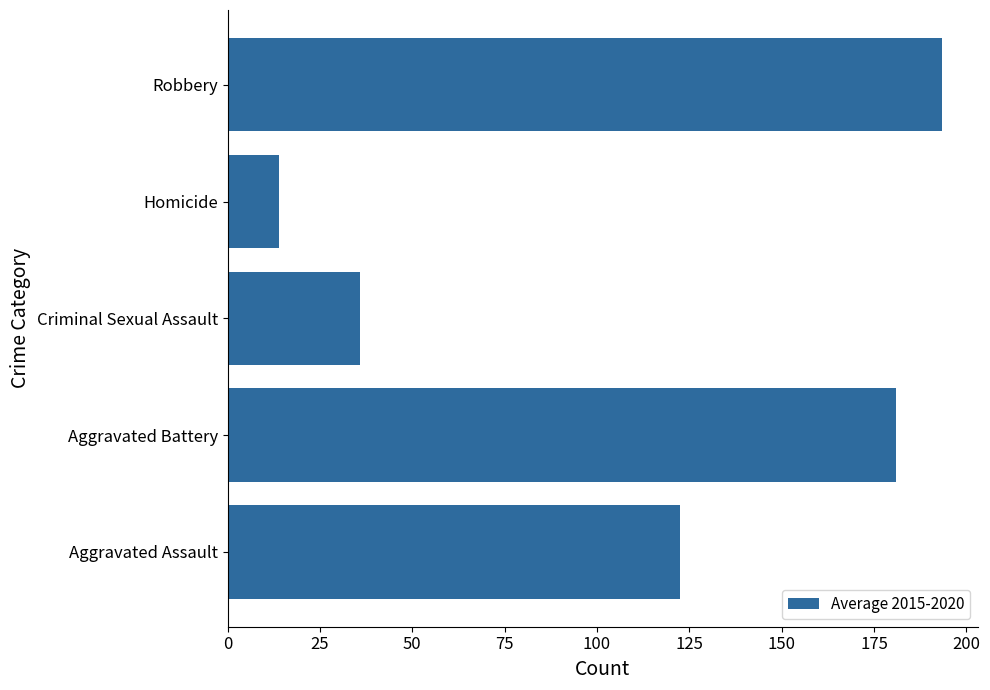

What is the change in value from Aggravated Battery to Criminal Sexual Assault?

-145.2